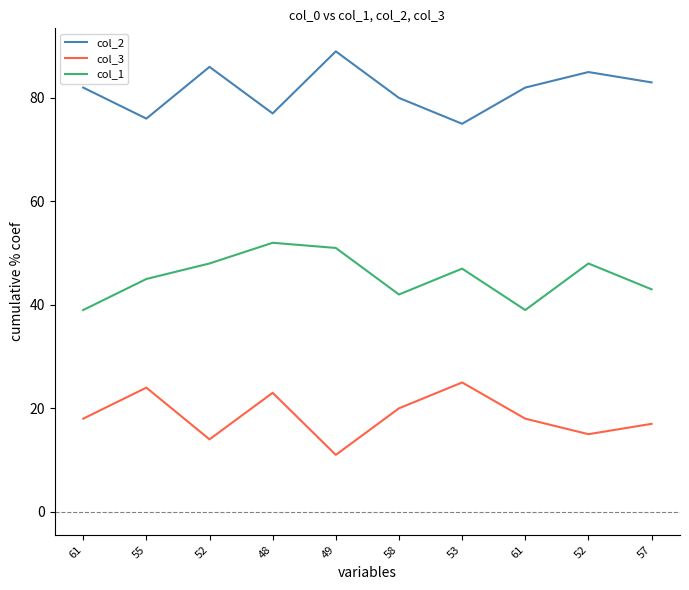

Reading left to right, list all the values displayed in this chart.

col_2: 82	76	86	77	89	80	75	82	85	83
col_3: 18	24	14	23	11	20	25	18	15	17
col_1: 39	45	48	52	51	42	47	39	48	43